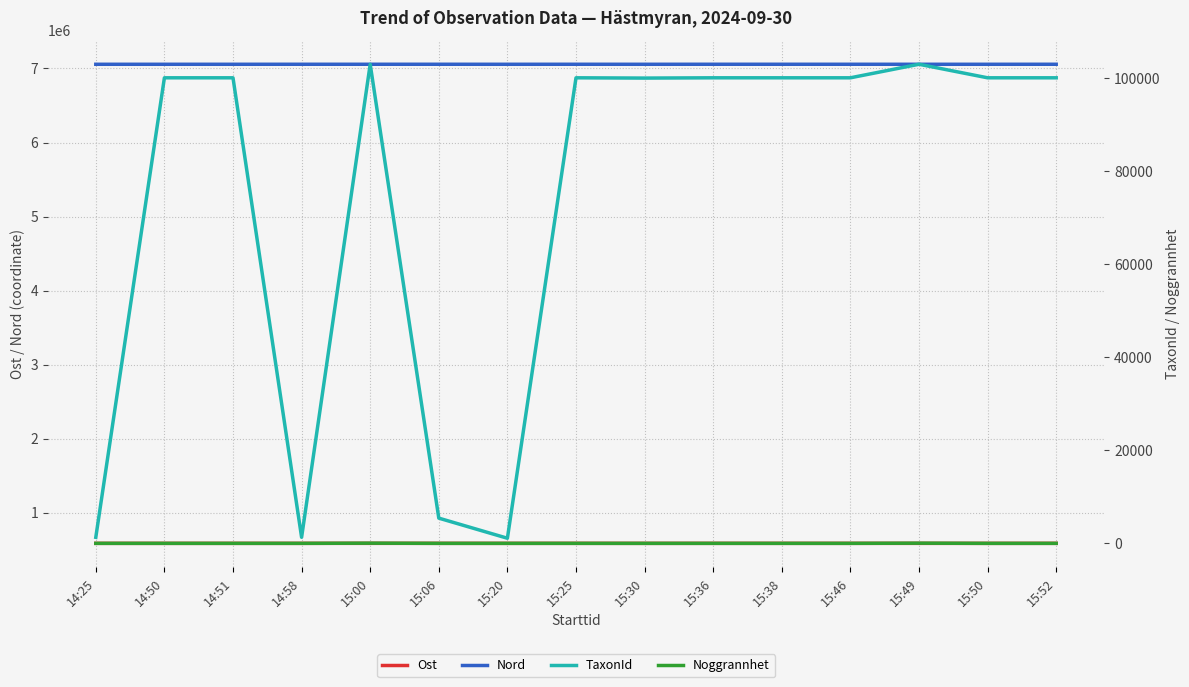

Which series has the largest total across all categories?

Nord